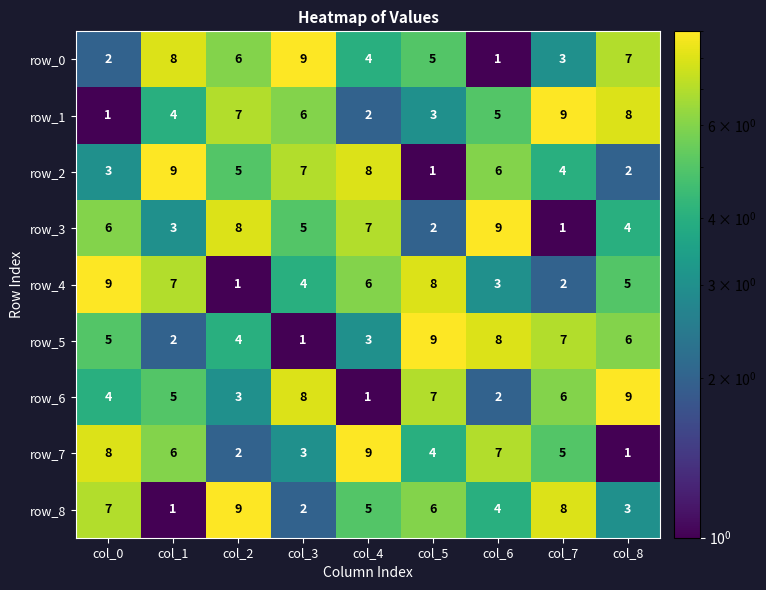

At which label is row_5 closest to 5?

col_0